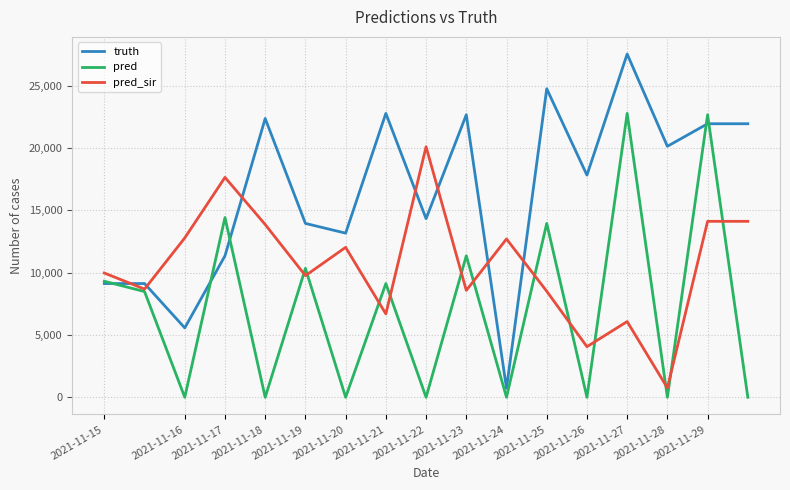

Which series has the largest total across all categories?

truth